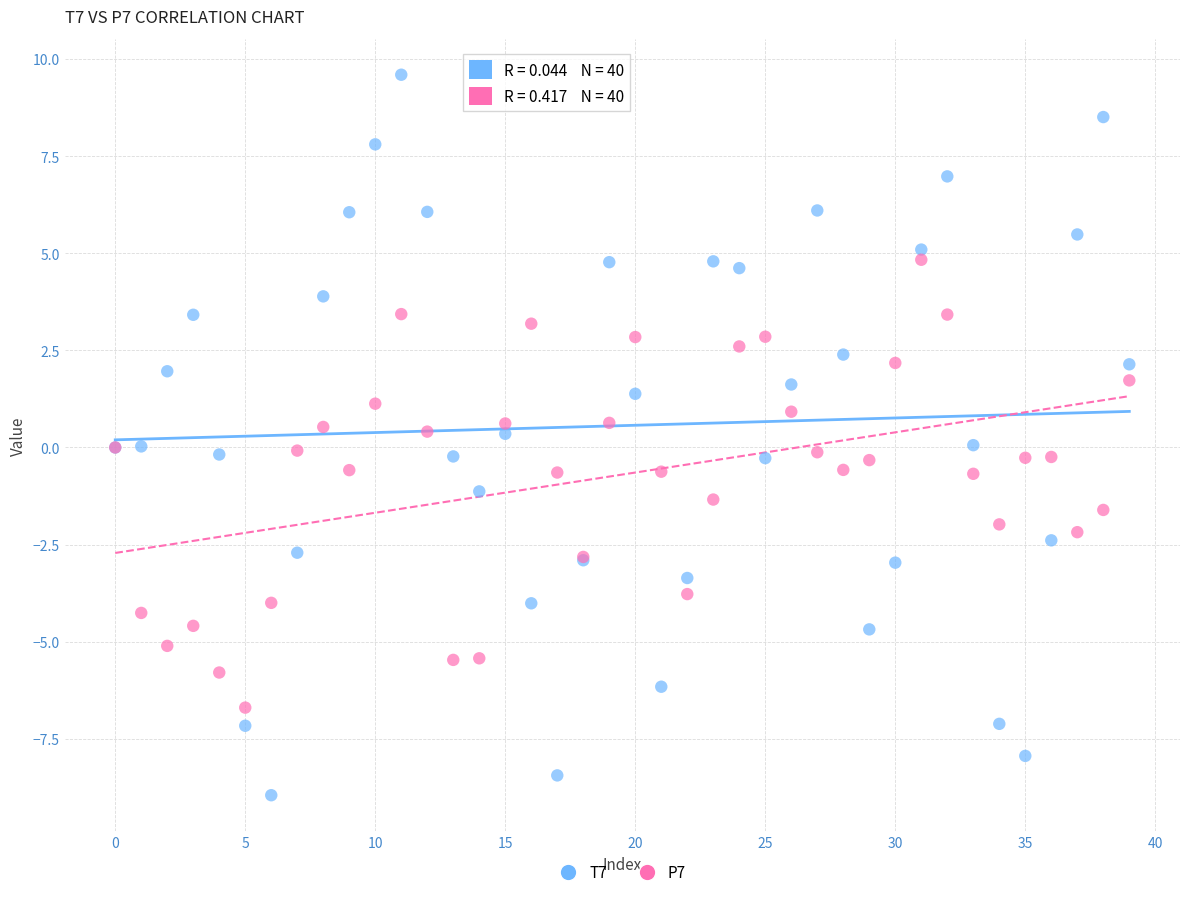

Which series contains the highest Y value?

T7